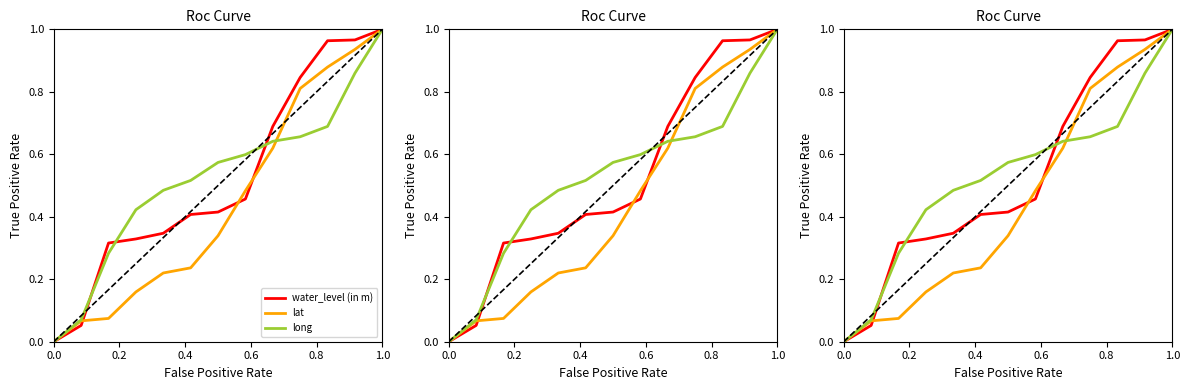

What is the average value of the long series?

0.5